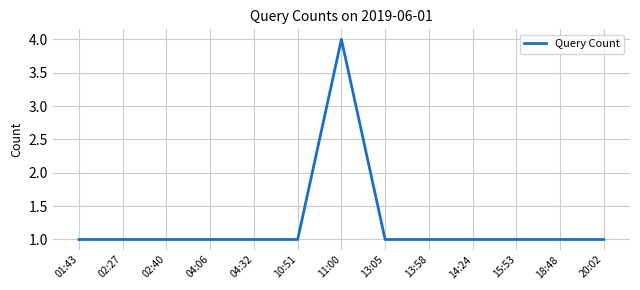

What is the average value?

1